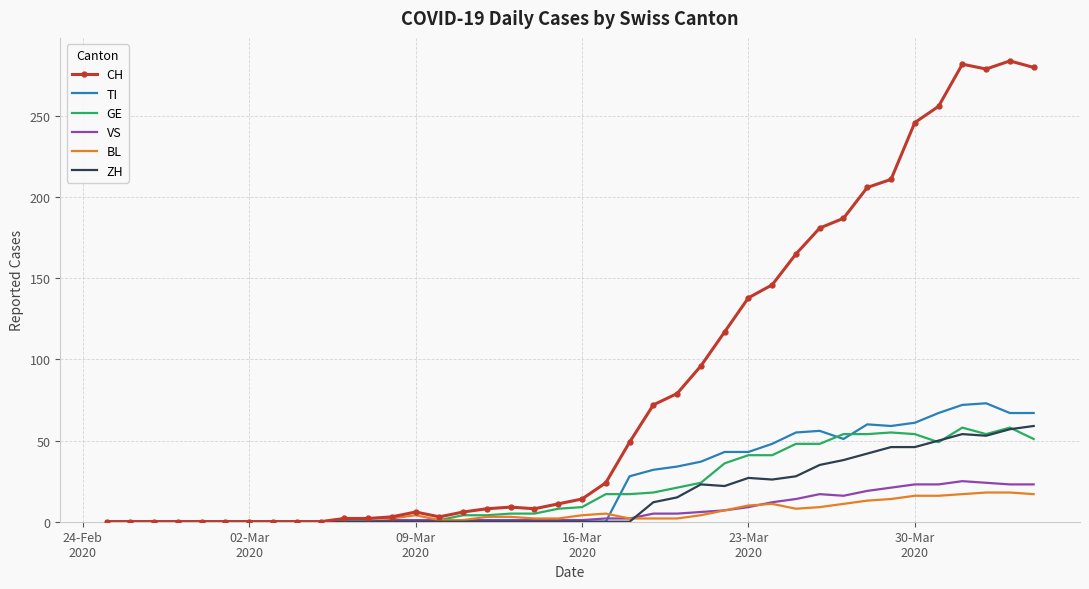

True or false: GE has more than 0 interior local peaks.

True